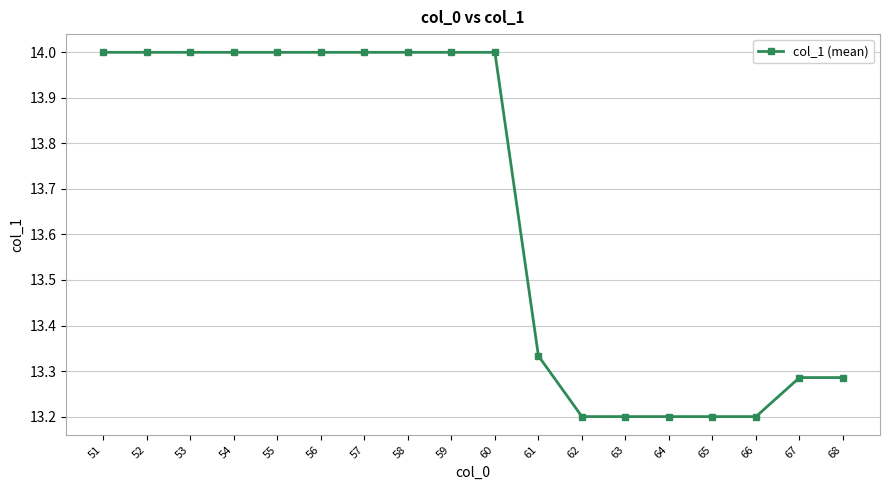

The chart shows a value of 14.0 at 59. True or false?

True